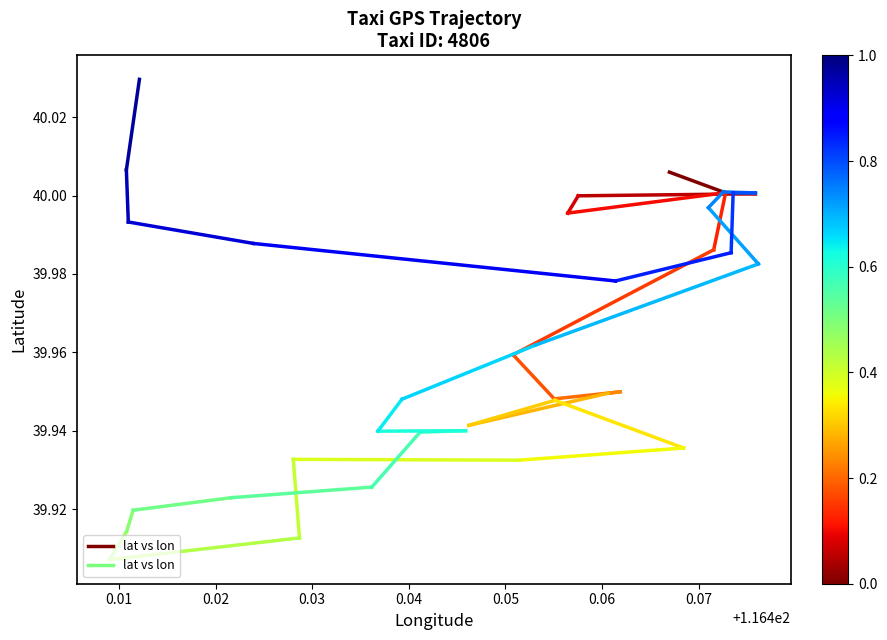

Is this an area chart (filled region under the line)?

No